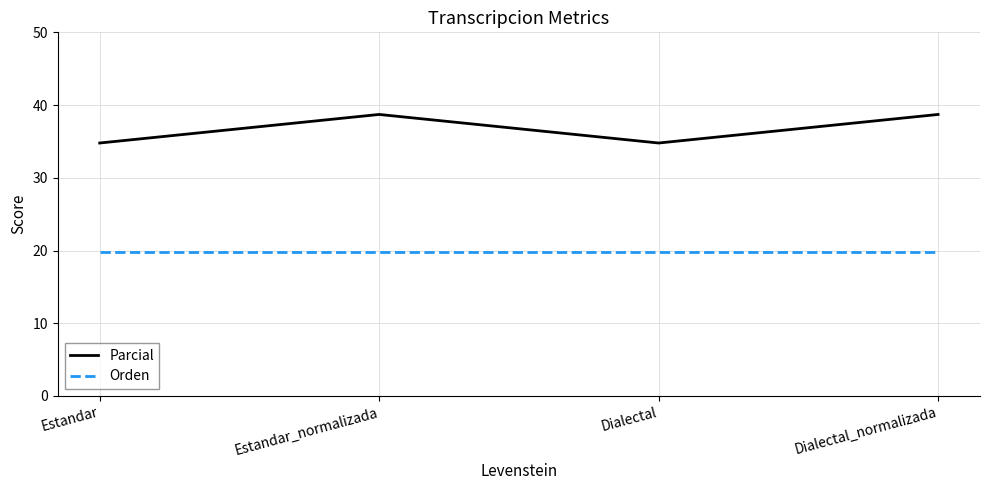

What is the total value across all series at Estandar?

54.6